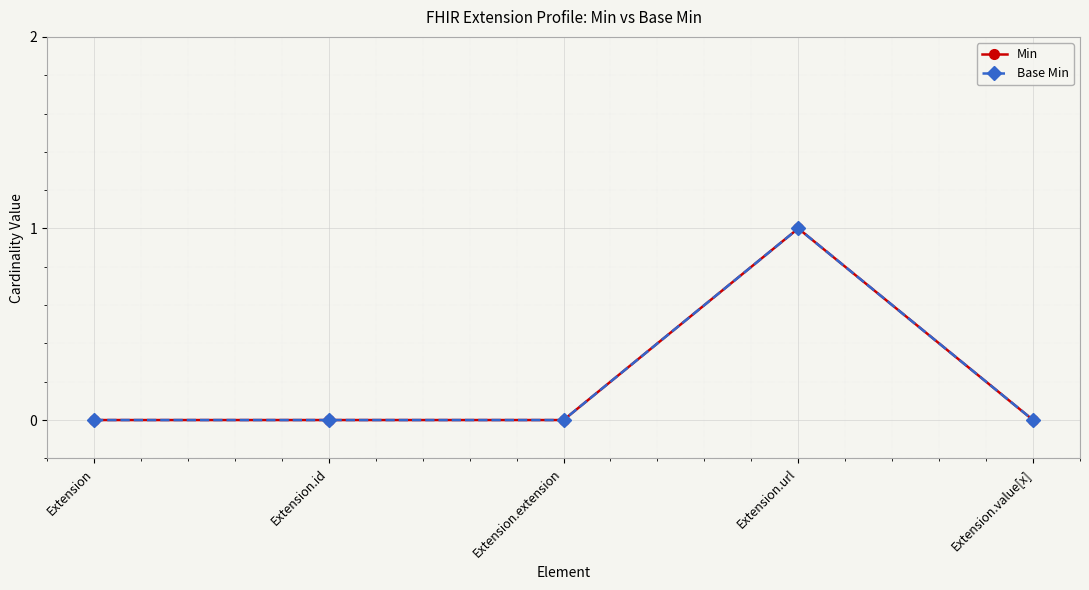

What position from the left is Extension.url?

4